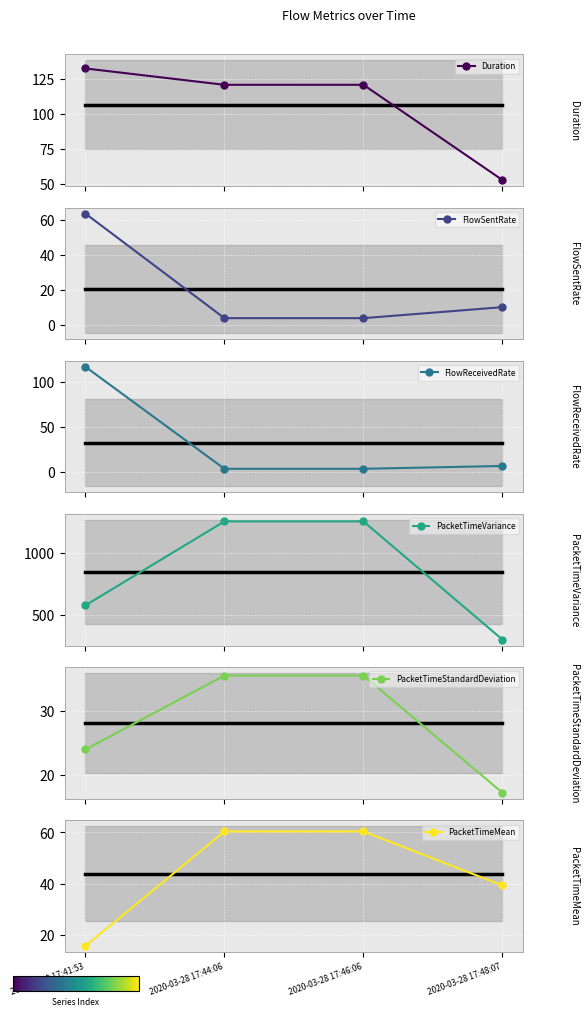

What is the smallest value displayed?

3.7